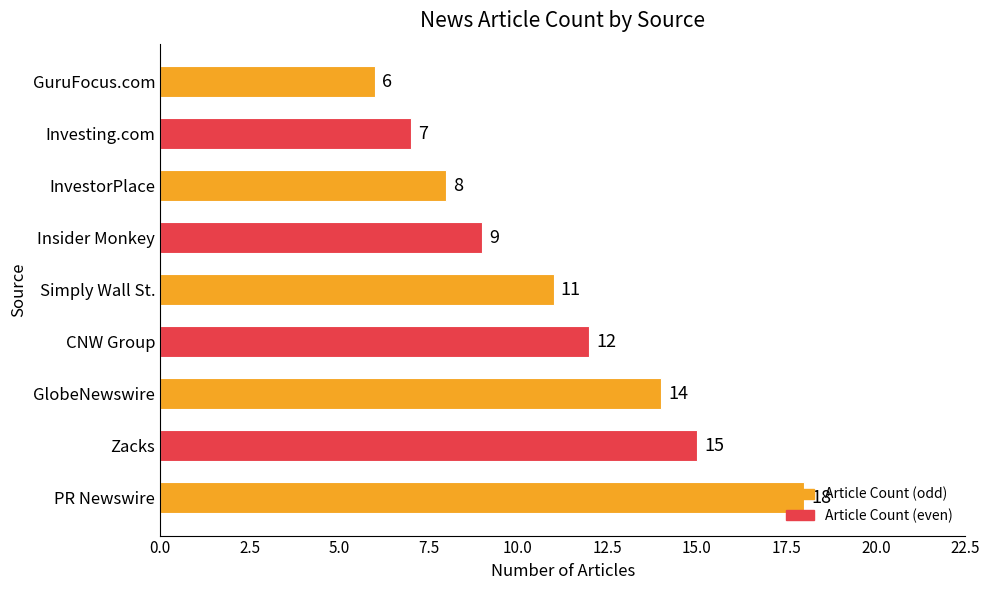

At which label is the value closest to 12?

CNW Group